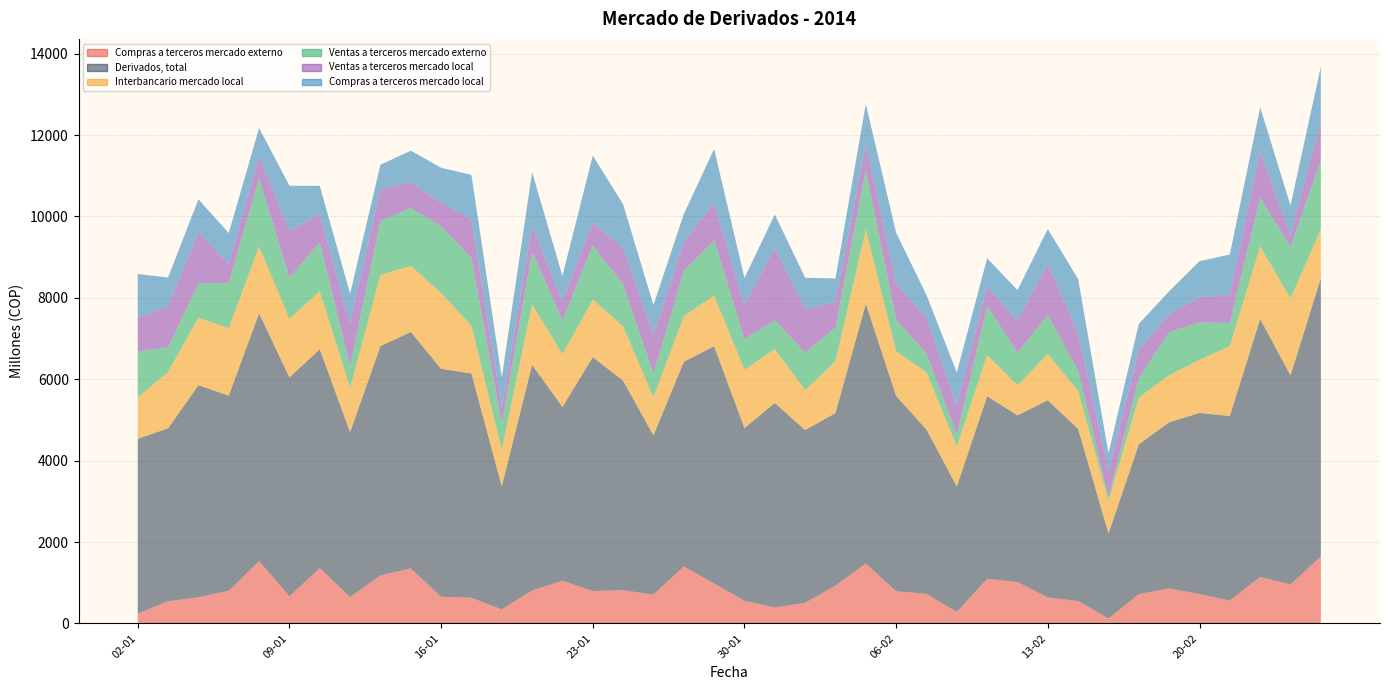

Reading left to right, list all the values displayed in this chart.

Compras a terceros mercado externo: 02-01=243	03-01=545	06-01=643	07-01=803	08-01=1533	09-01=666	10-01=1361	13-01=648	14-01=1178	15-01=1353	16-01=657	17-01=630	20-01=345	21-01=811	22-01=1050	23-01=796	24-01=814	27-01=709	28-01=1400	29-01=981	30-01=556	31-01=392	03-02=504	04-02=930	05-02=1471	06-02=789	07-02=728	10-02=281	11-02=1096	12-02=1015	13-02=638	14-02=549	17-02=120	18-02=721	19-02=860	20-02=722	21-02=563	24-02=1142	25-02=959	26-02=1646
Derivados, total: 02-01=4293	03-01=4249	06-01=5211	07-01=4795	08-01=6087	09-01=5378	10-01=5376	13-01=4050	14-01=5635	15-01=5808	16-01=5599	17-01=5511	20-01=3020	21-01=5543	22-01=4269	23-01=5748	24-01=5149	27-01=3911	28-01=5029	29-01=5829	30-01=4244	31-01=5024	03-02=4247	04-02=4238	05-02=6382	06-02=4799	07-02=4034	10-02=3083	11-02=4486	12-02=4095	13-02=4845	14-02=4230	17-02=2089	18-02=3680	19-02=4081	20-02=4450	21-02=4532	24-02=6340	25-02=5134	26-02=6839
Interbancario mercado local: 02-01=1013	03-01=1386	06-01=1657	07-01=1657	08-01=1642	09-01=1439	10-01=1424	13-01=1095	14-01=1747	15-01=1626	16-01=1865	17-01=1174	20-01=906	21-01=1486	22-01=1294	23-01=1413	24-01=1333	27-01=937	28-01=1122	29-01=1244	30-01=1435	31-01=1326	03-02=985	04-02=1271	05-02=1826	06-02=1096	07-02=1411	10-02=983	11-02=1013	12-02=739	13-02=1137	14-02=933	17-02=808	18-02=1150	19-02=1158	20-02=1304	21-02=1723	24-02=1784	25-02=1895	26-02=1205
Ventas a terceros mercado externo: 02-01=1135	03-01=604	06-01=844	07-01=1105	08-01=1670	09-01=1014	10-01=1202	13-01=526	14-01=1324	15-01=1420	16-01=1639	17-01=1658	20-01=644	21-01=1283	22-01=832	23-01=1330	24-01=1027	27-01=577	28-01=1106	29-01=1359	30-01=759	31-01=703	03-02=918	04-02=822	05-02=1469	06-02=776	07-02=461	10-02=286	11-02=1206	12-02=805	13-02=960	14-02=493	17-02=91	18-02=471	19-02=1061	20-02=917	21-02=564	24-02=1189	25-02=1258	26-02=1686
Ventas a terceros mercado local: 02-01=820	03-01=1013	06-01=1269	07-01=468	08-01=549	09-01=1143	10-01=687	13-01=1057	14-01=785	15-01=632	16-01=575	17-01=957	20-01=394	21-01=645	22-01=476	23-01=564	24-01=906	27-01=968	28-01=712	29-01=910	30-01=819	31-01=1783	03-02=1064	04-02=638	05-02=641	06-02=889	07-02=870	10-02=728	11-02=479	12-02=790	13-02=1255	14-02=924	17-02=642	18-02=700	19-02=439	20-02=620	21-02=706	24-02=1145	25-02=301	26-02=963
Compras a terceros mercado local: 02-01=1082	03-01=702	06-01=798	07-01=763	08-01=692	09-01=1116	10-01=702	13-01=724	14-01=601	15-01=777	16-01=862	17-01=1092	20-01=731	21-01=1319	22-01=617	23-01=1645	24-01=1069	27-01=719	28-01=689	29-01=1334	30-01=674	31-01=820	03-02=776	04-02=577	05-02=975	06-02=1249	07-02=565	10-02=804	11-02=692	12-02=747	13-02=856	14-02=1331	17-02=428	18-02=638	19-02=564	20-02=888	21-02=976	24-02=1080	25-02=722	26-02=1340